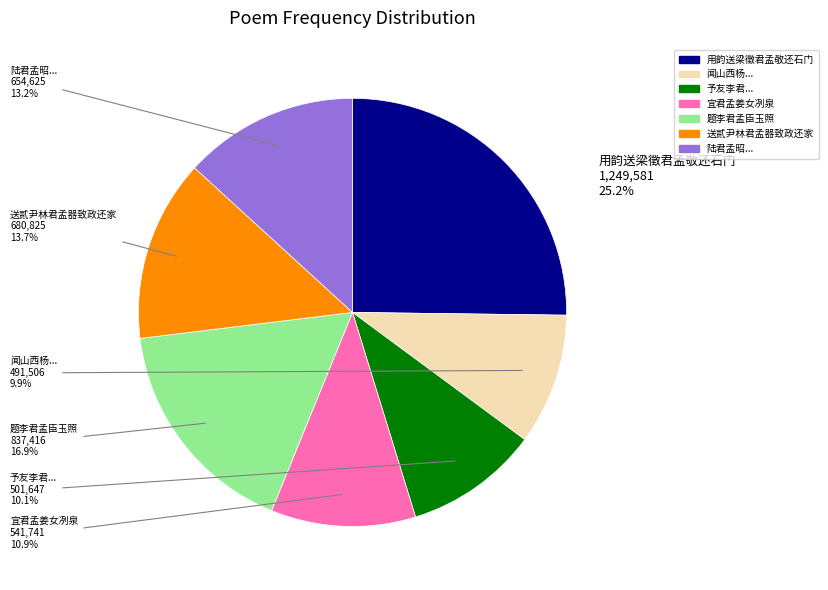

Does 闻山西杨... account for over 50% of the chart?

No